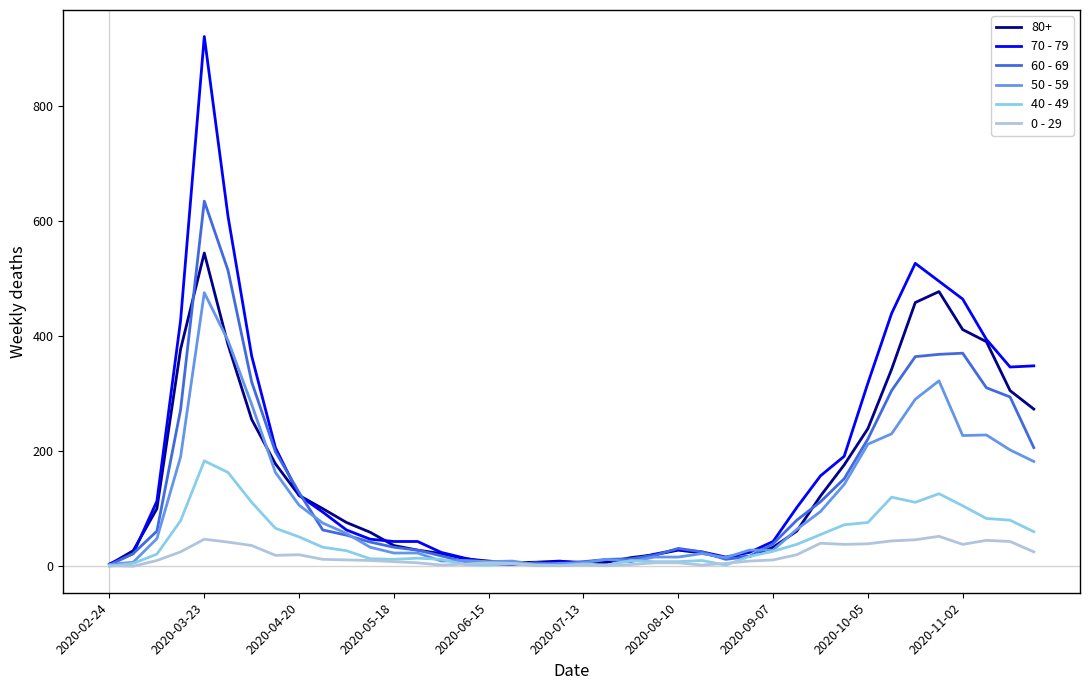

List the series in order of their peak value, highest first.

70 - 79, 60 - 69, 80+, 50 - 59, 40 - 49, 0 - 29